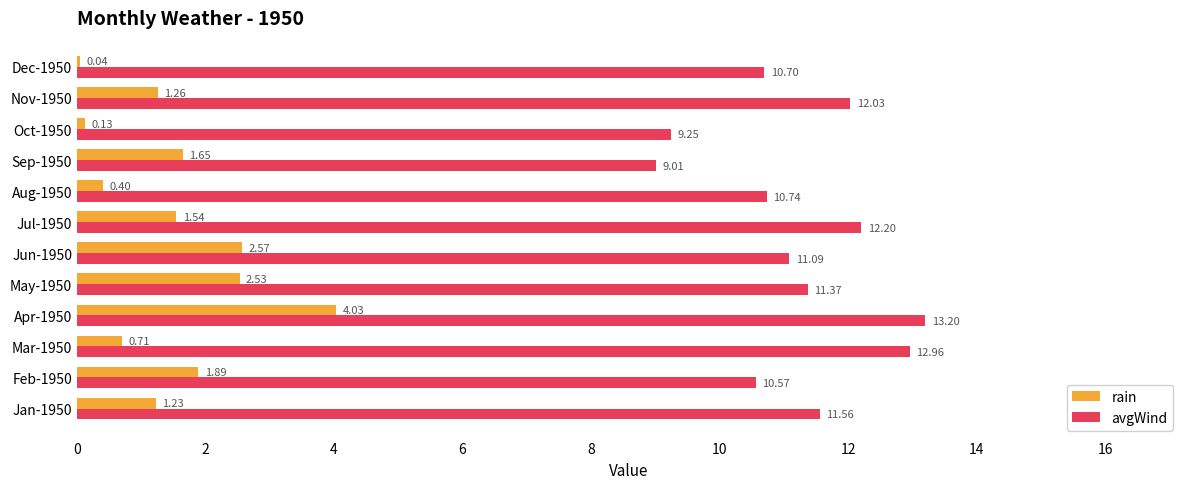

What is the total value across all series at Jan-1950?

12.8